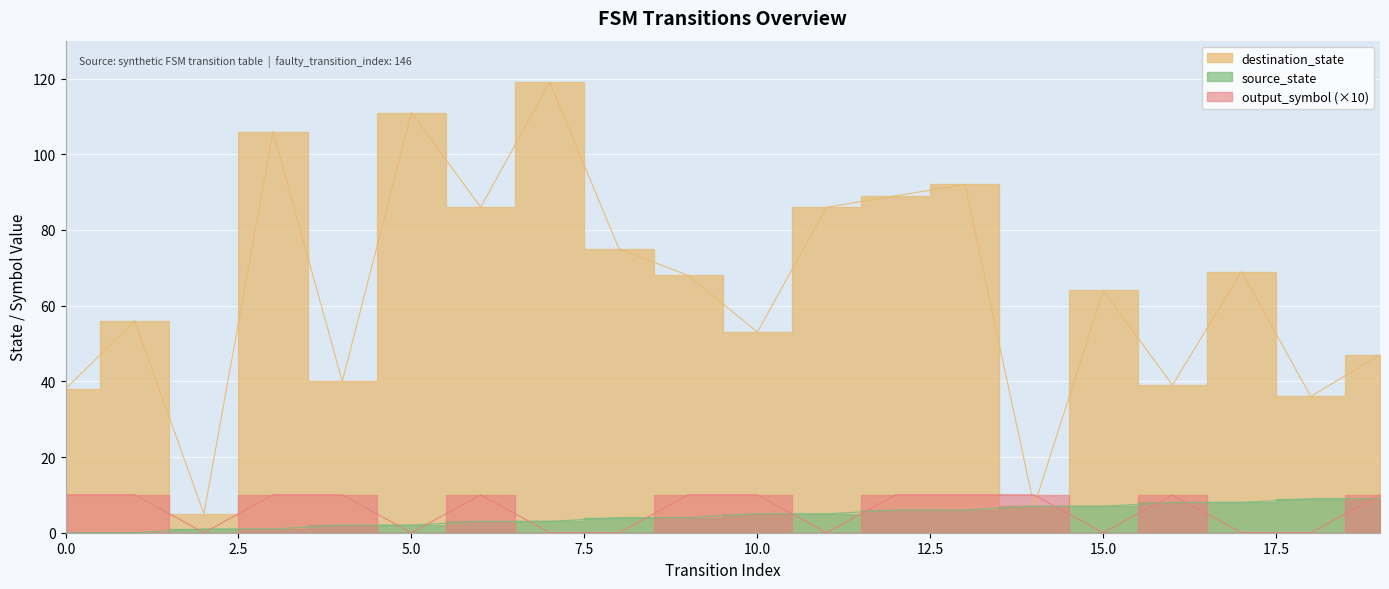

How many intersections are there between output_symbol and destination_state?

2